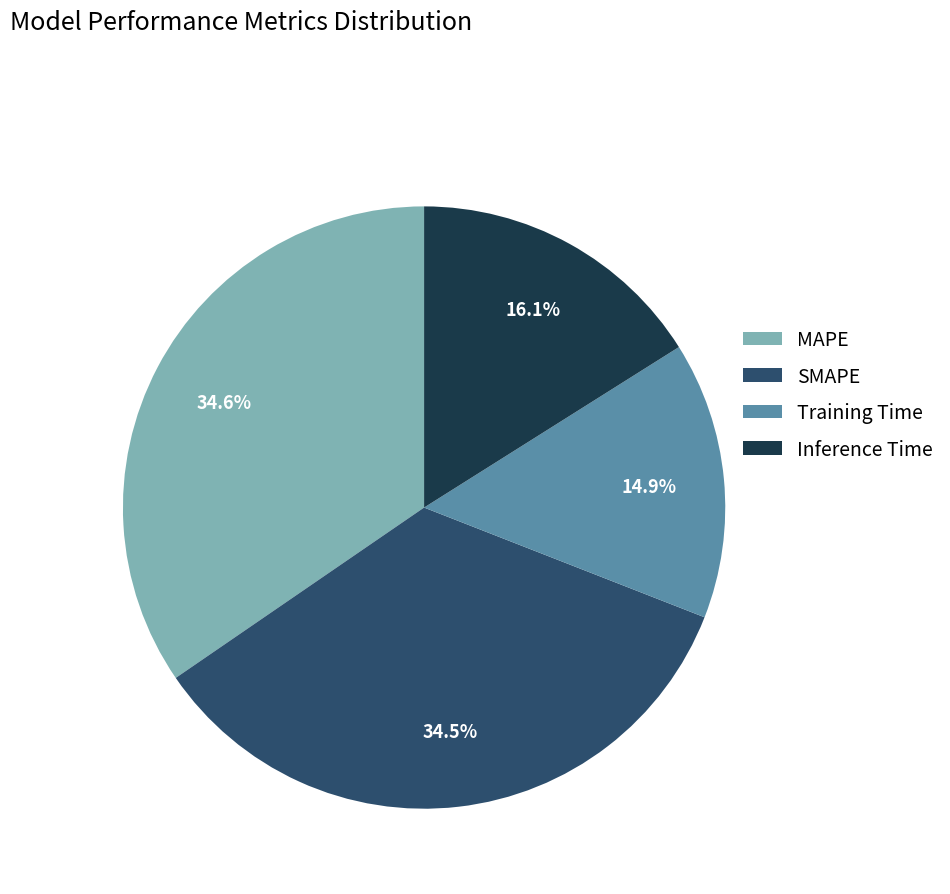

True or false: Inference Time accounts for 16% of the total.

True